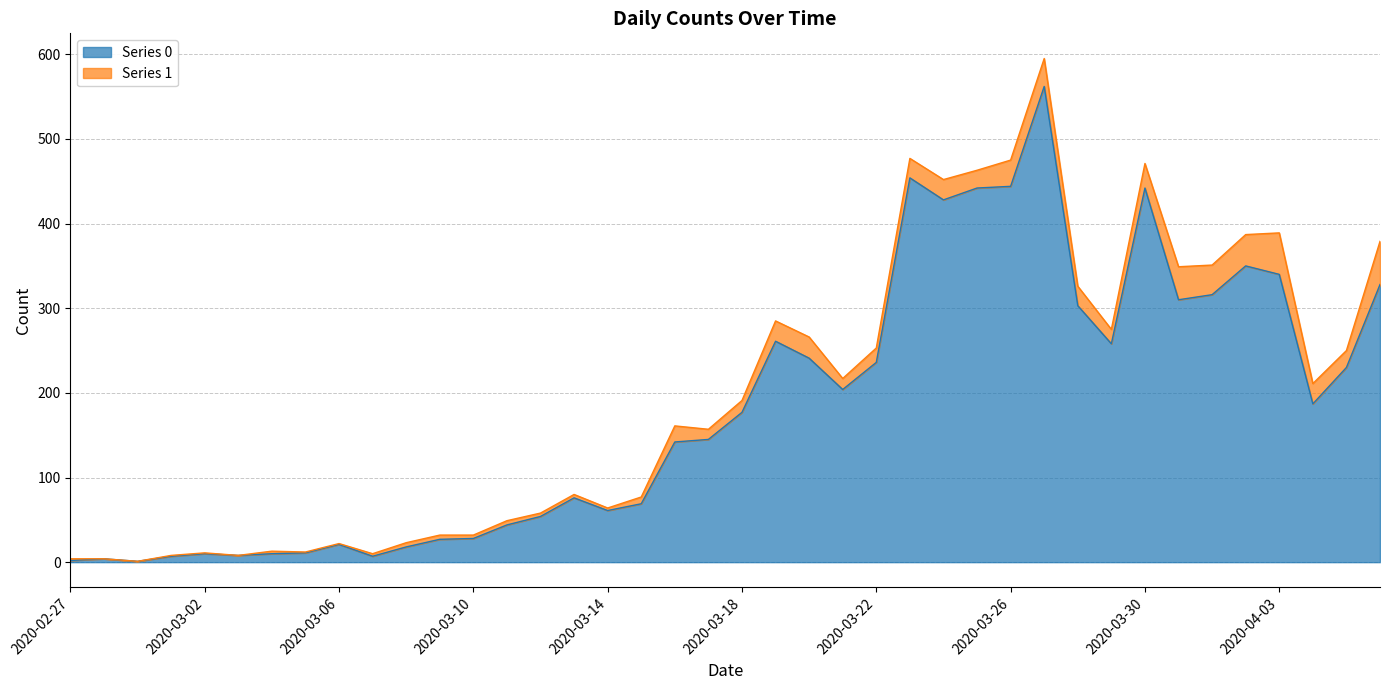

What is the label of the 36th point from the right?

2020-03-02